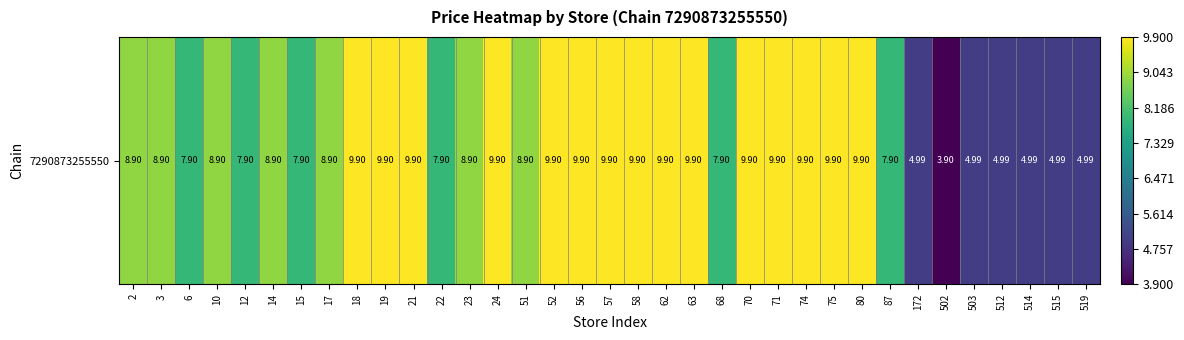

Which has a higher value, 14 or 17?

14